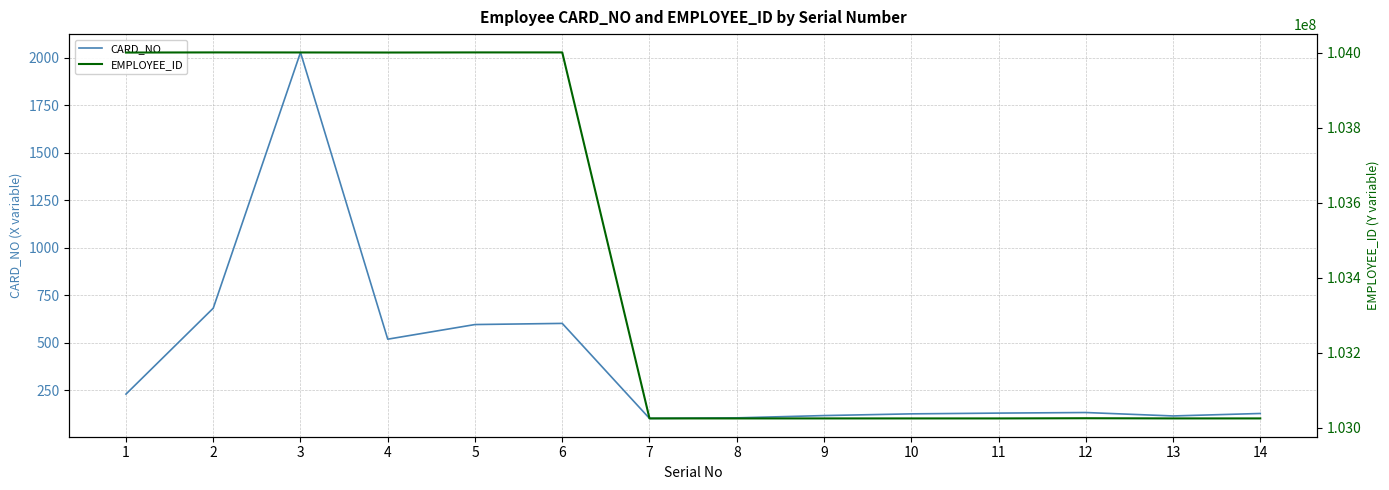

What is the value of the CARD_NO point at the 6th from the left?

603